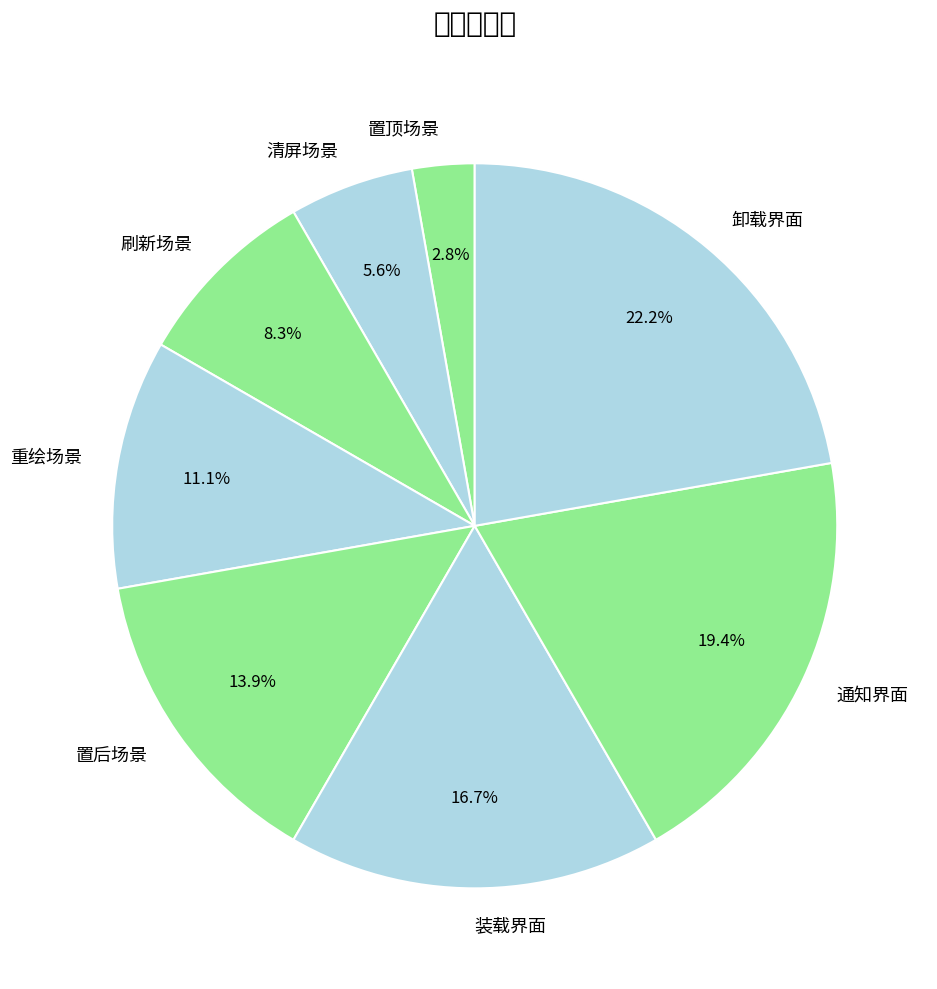

Do 刷新场景 and 卸载界面 together represent more than half of the pie?

No